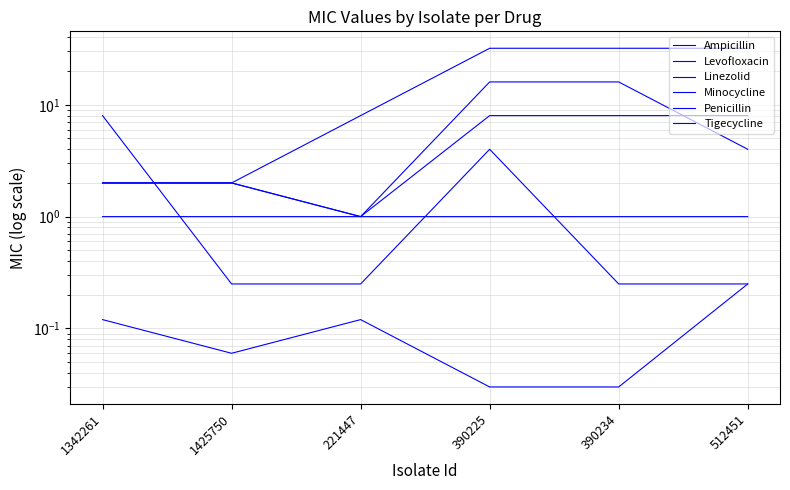

What is the difference between the maximum and minimum values in the Ampicillin series?

15.0